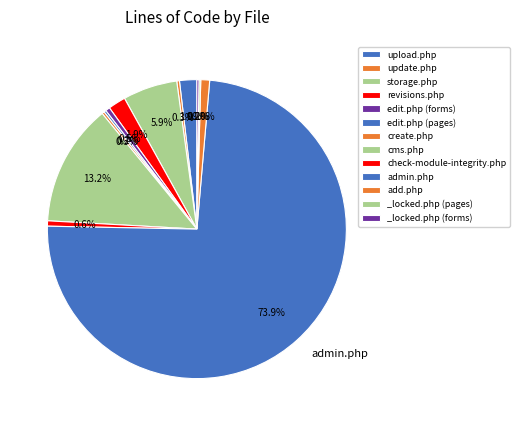

To the nearest percent, what portion does add.php represent?

1%